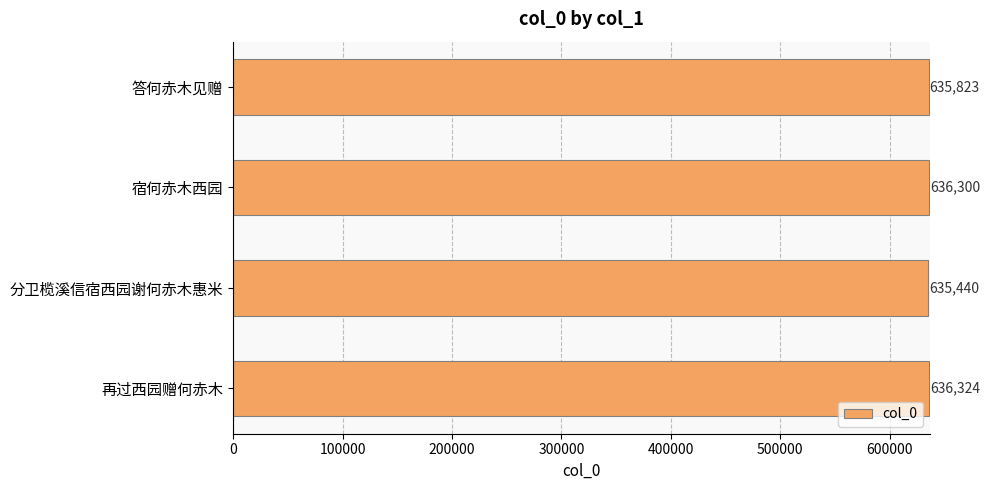

Are the bars horizontal?

Yes